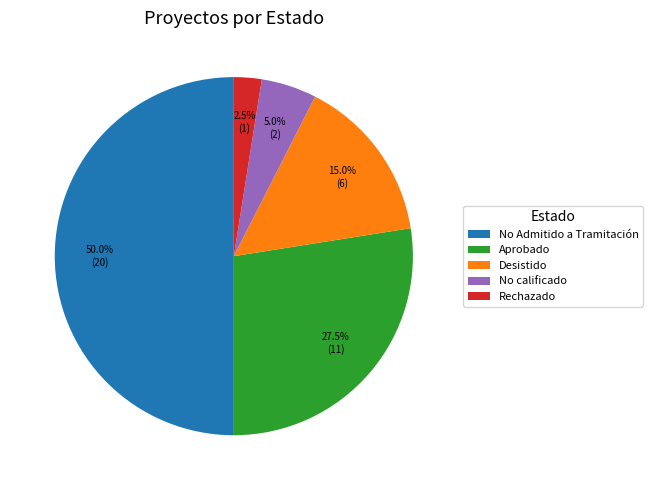

Rank the categories by value from highest to lowest.

No Admitido a Tramitación, Aprobado, Desistido, No calificado, Rechazado